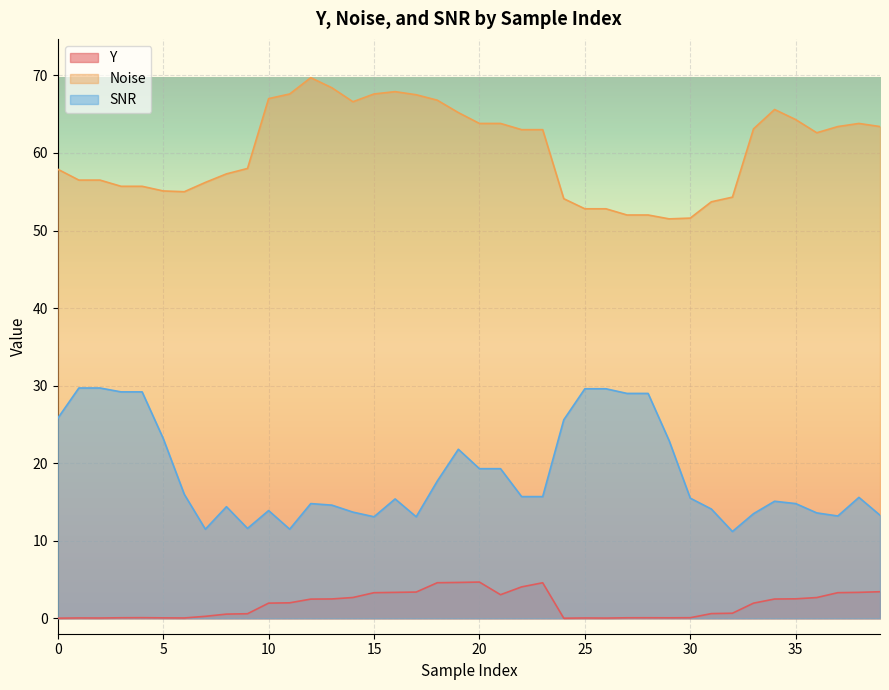

At how many categories does at least one series exceed 45?

40